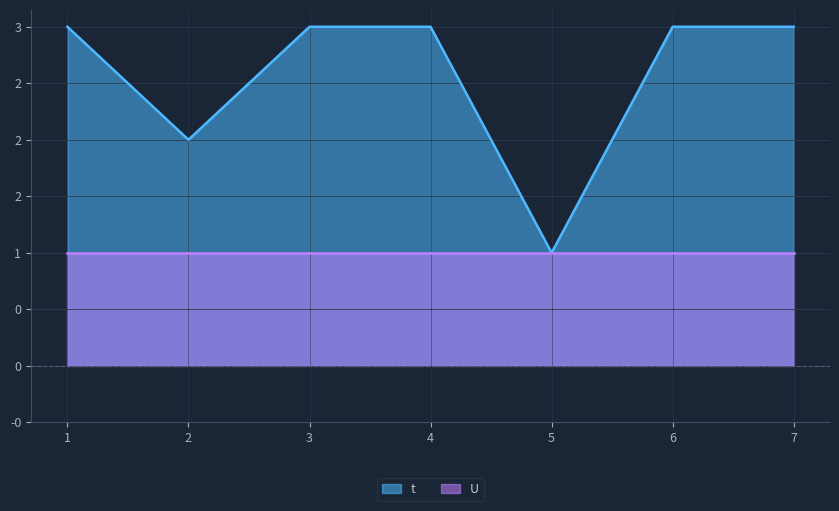

What is the sum of all values?

18